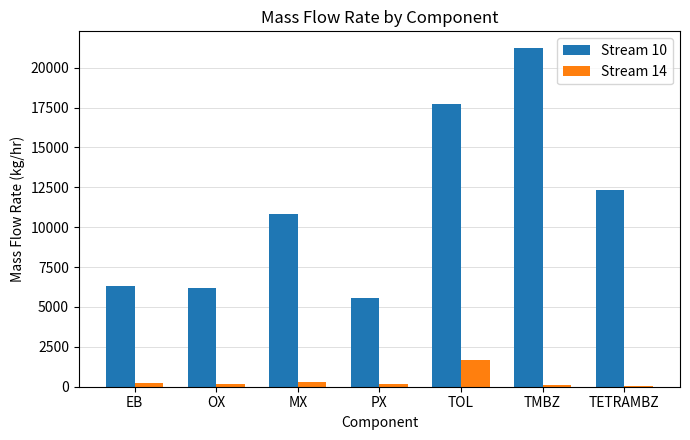

Which series has the widest spread of values?

Stream 10